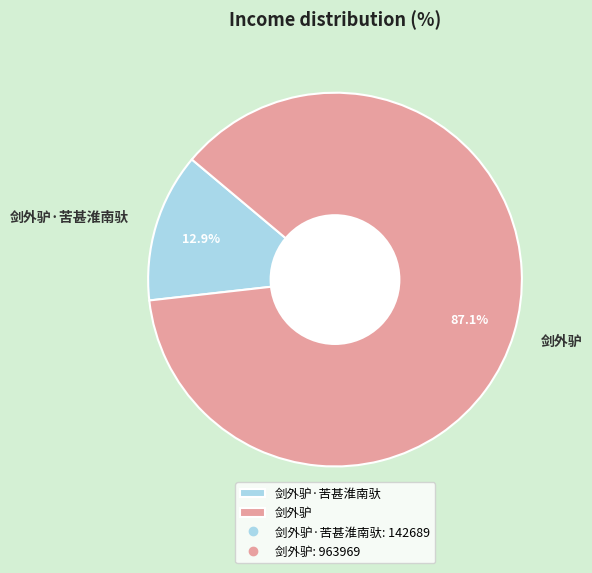

Count the number of slices in the pie.

2